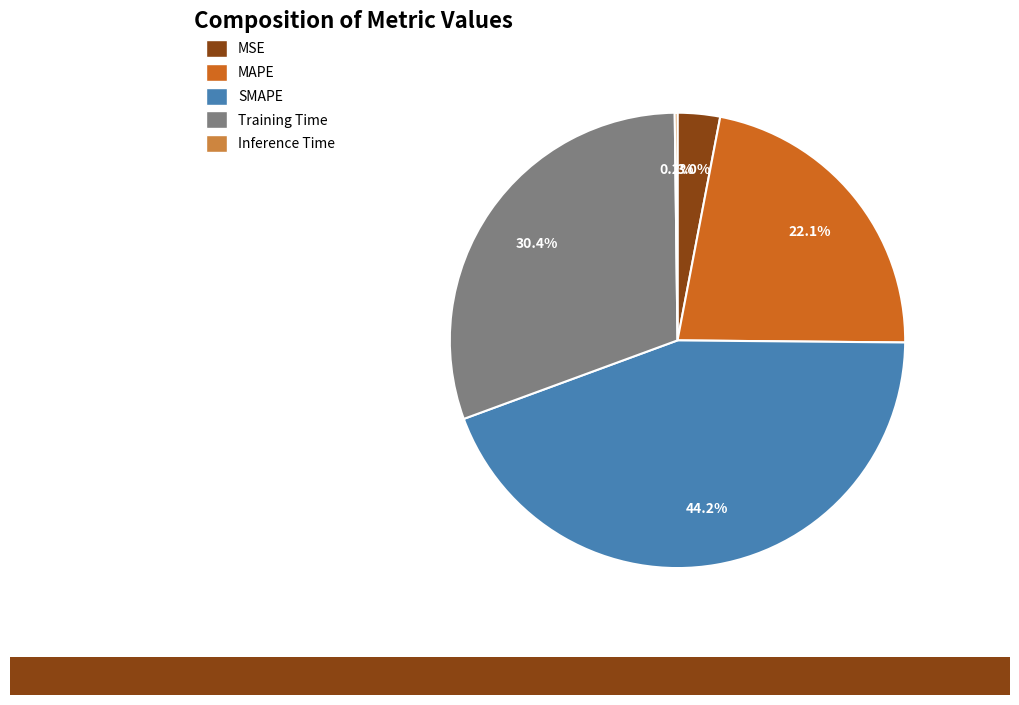

What is the ratio of the value at MAPE to the value at Training Time?

0.7